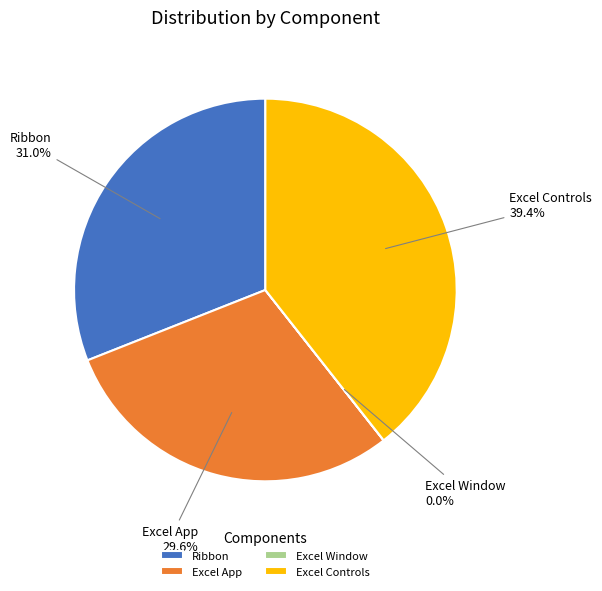

Which category has the biggest portion of the pie?

Excel Controls